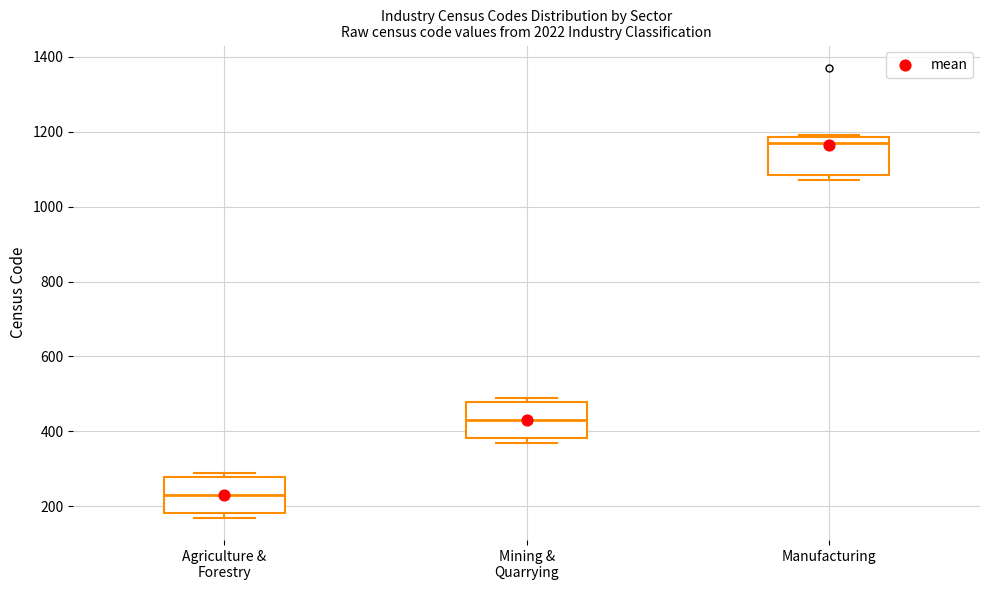

Reading left to right, transcribe this box plot: for each box, give where its median line is, the range the box spans, and where its two whiskers end, as read against the y-axis. The values are not printed on the chart, so give them approximately, as read against the axis.

Agriculture & Forestry: median 240, box 180 to 280, whiskers 180 (just below the box's lower edge) to 300
Mining & Quarrying: median 440, box 380 to 480, whiskers 380 (just below the box's lower edge) to 500
Manufacturing: median 1180 (just below the box's upper edge), box 1080 to 1180, whiskers 1080 (just below the box's lower edge) to 1200